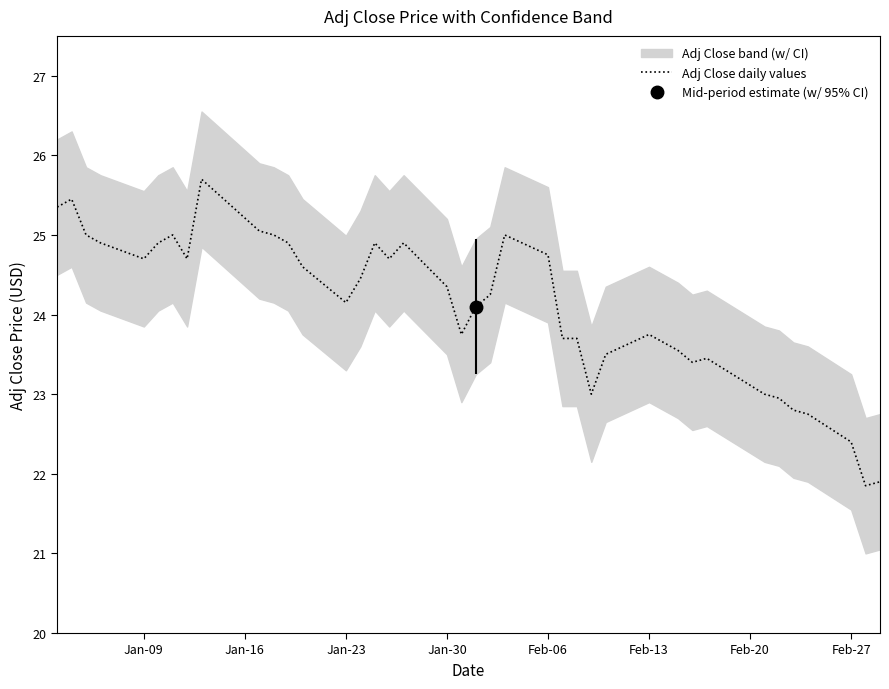

At which label does the data first exceed 24?

Jan-09